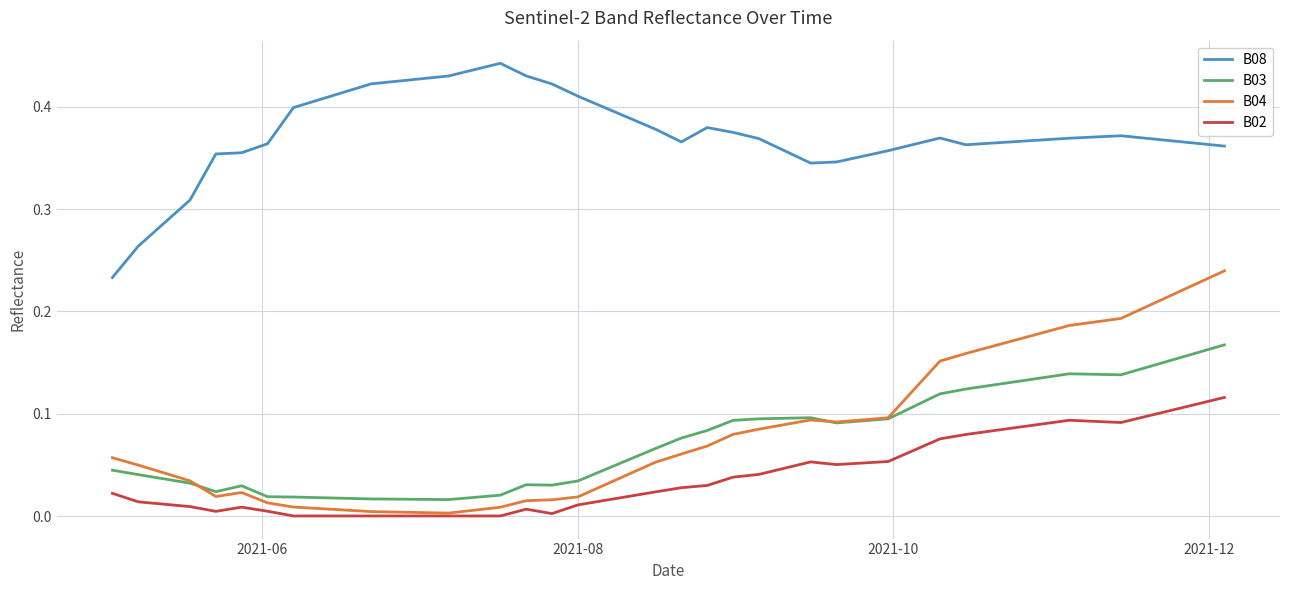

Does the chart display data point markers on the line(s)?

No